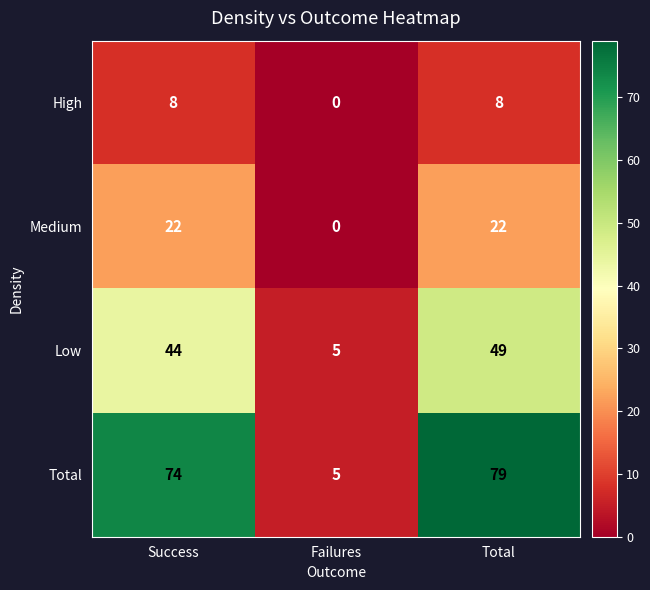

The value of Low at Success is 44. True or false?

True